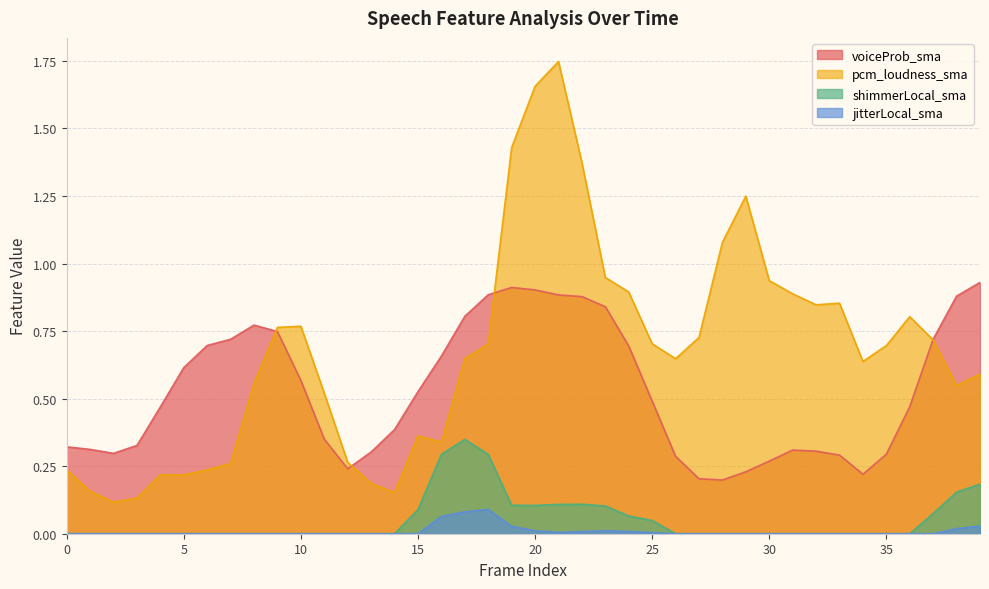

How many interior local peaks does the jitterLocal_sma series have?

2